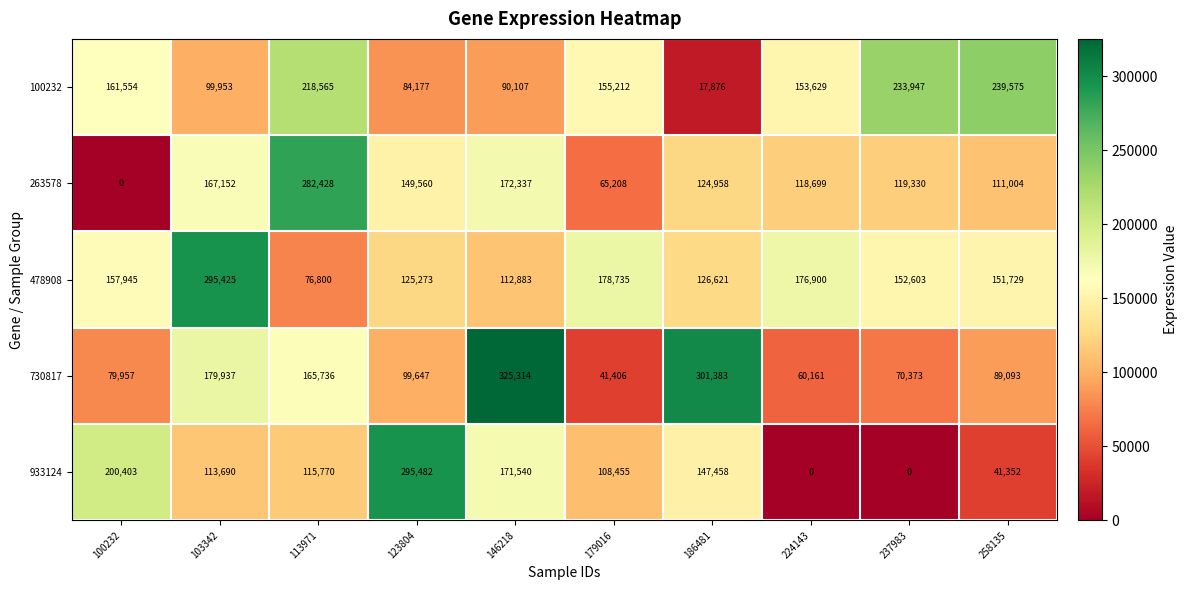

What is the spread (max minus min) of values at 186481?

283507